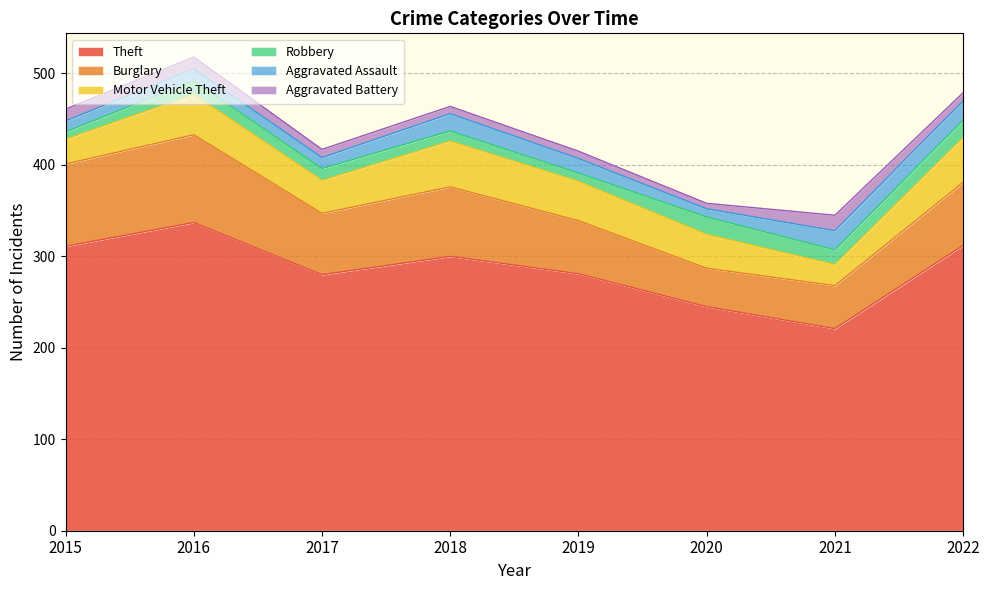

What are all the series names shown in the legend?

Theft, Burglary, Motor Vehicle Theft, Robbery, Aggravated Assault, Aggravated Battery